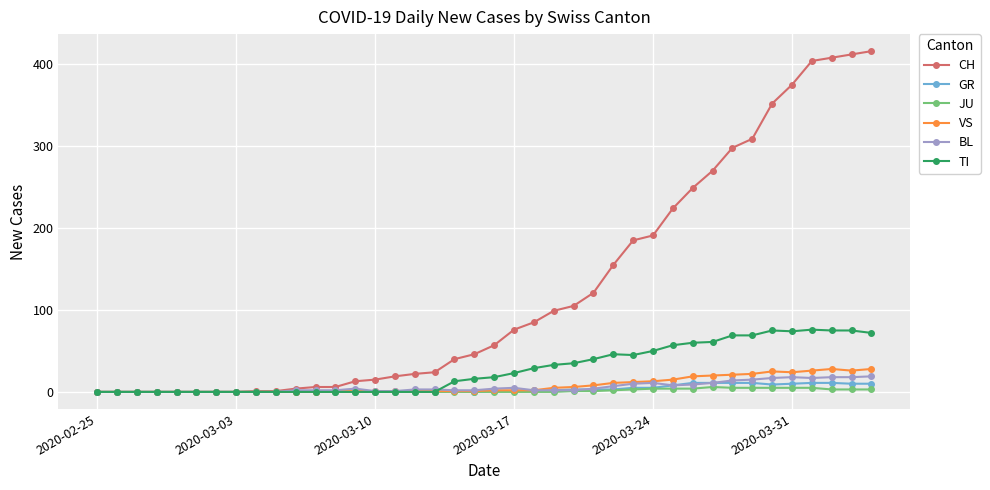

At how many categories does at least one series exceed 315?

6